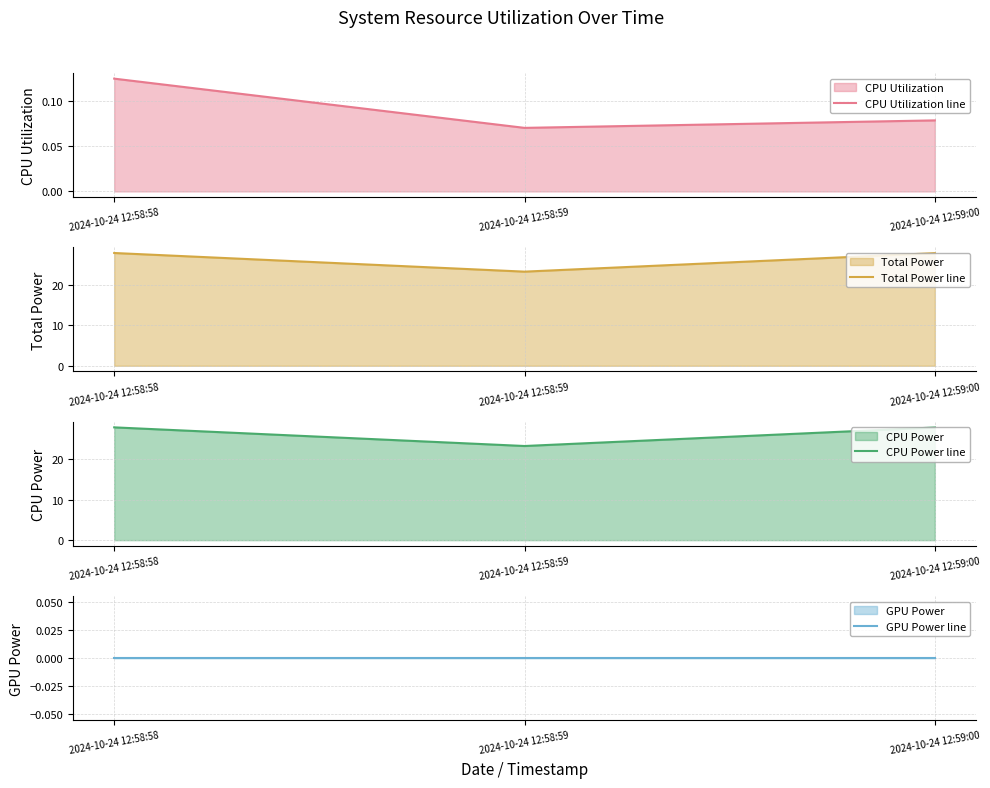

Which series has the widest spread of values?

Total Power line